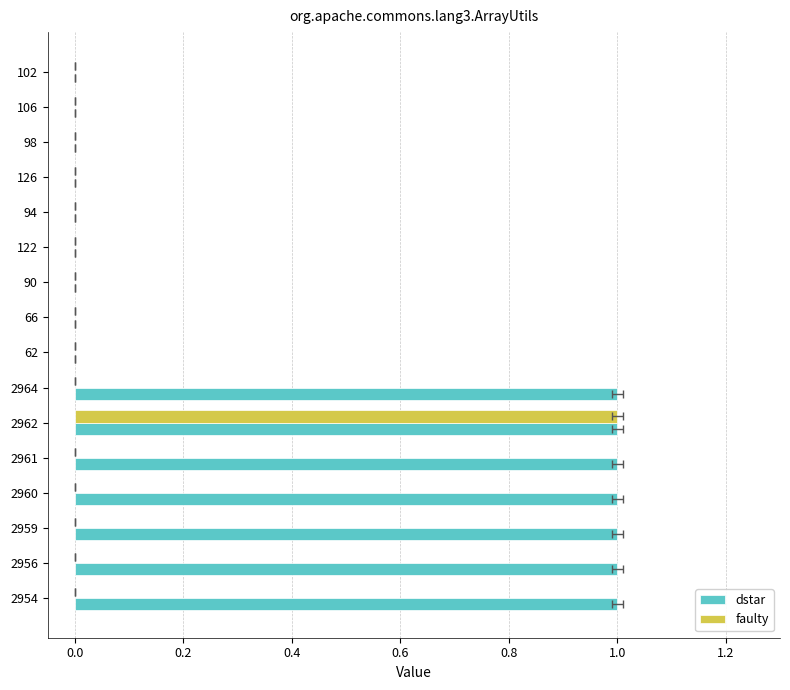

List the series in order of their overall mean, lowest first.

faulty, dstar